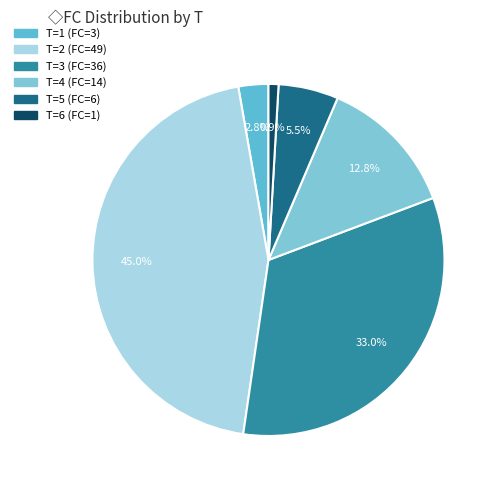

How many segments does this pie chart have?

6